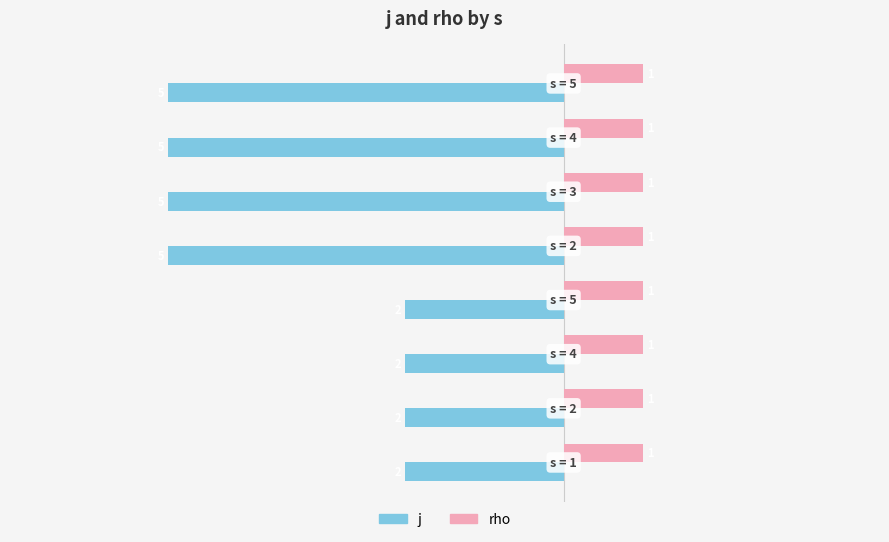

Which series has the largest total across all categories?

rho